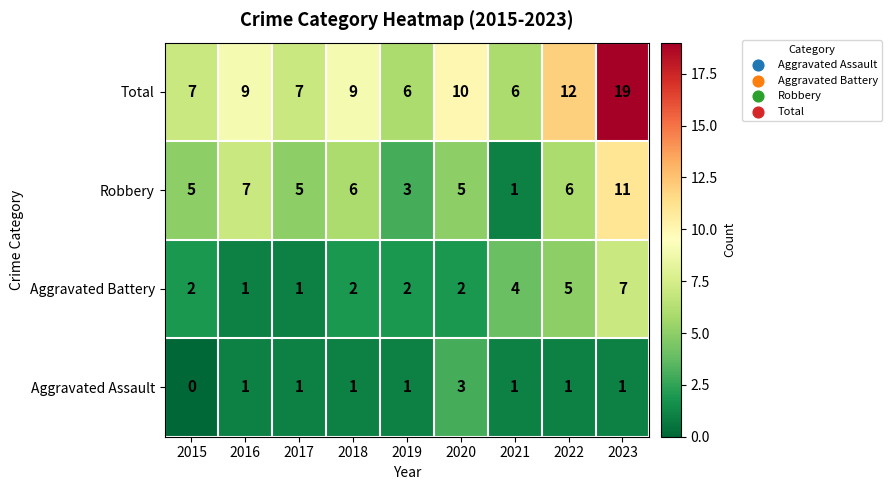

What value does the Robbery series have at 2020?

5